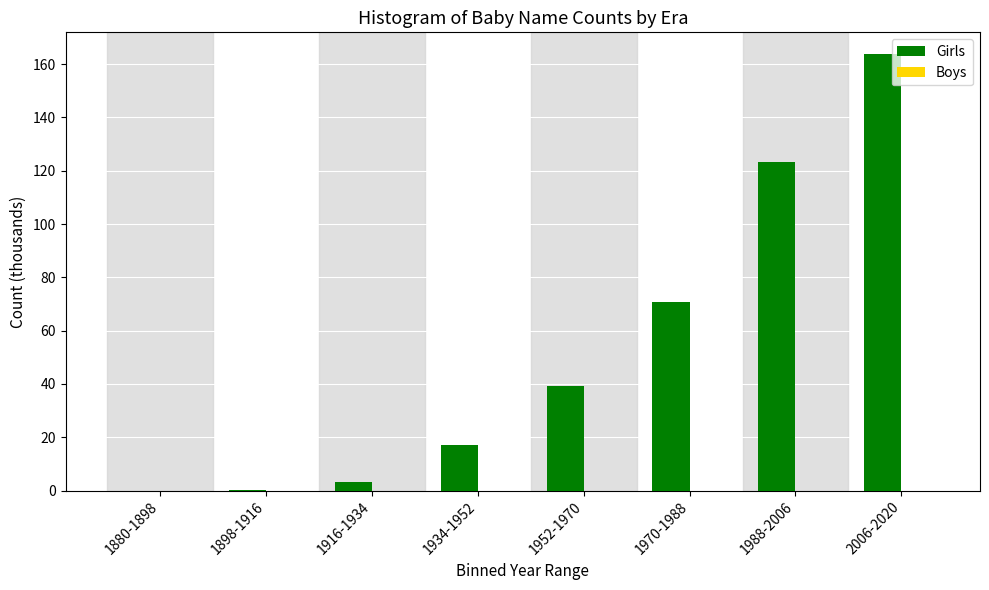

Where is the data nearest to the value 81?

1970-1988